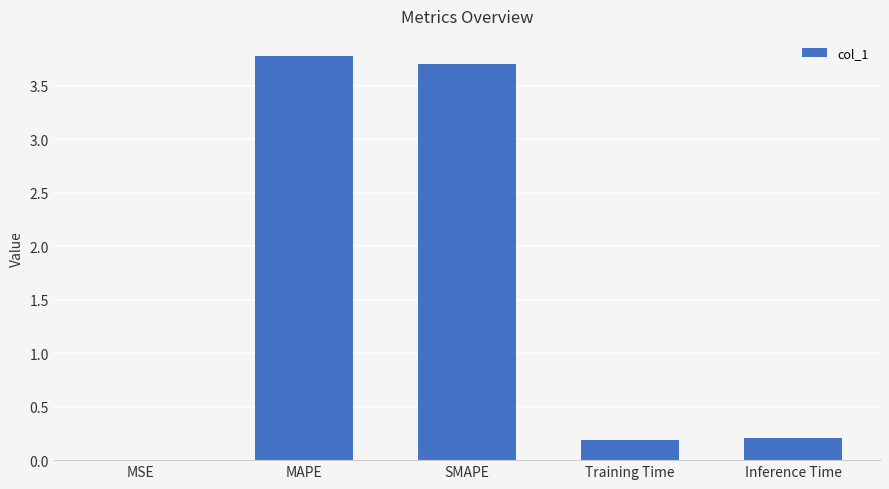

What is the greatest value displayed?

3.8